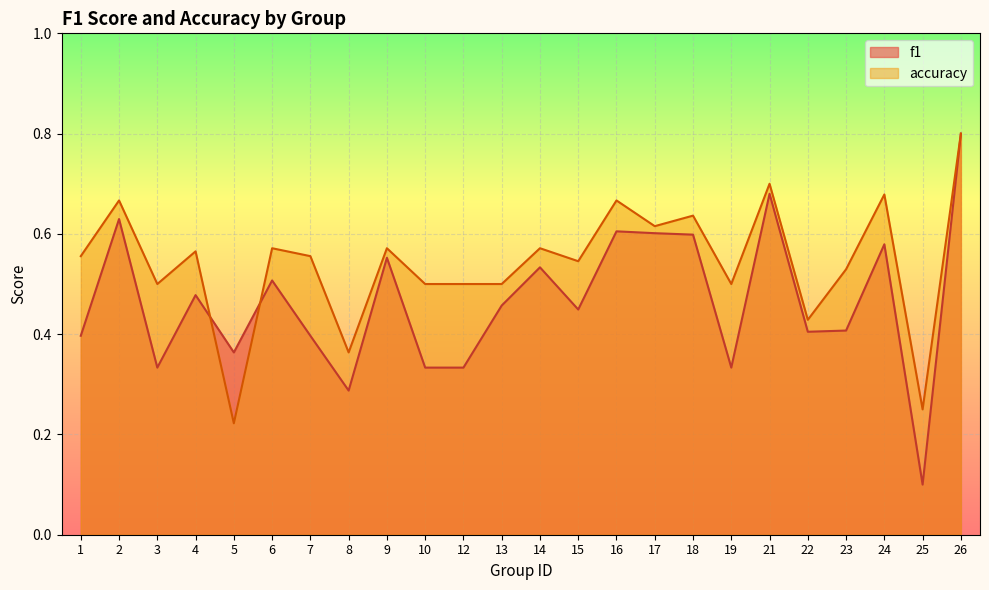

Is it true that f1 equals 0.3 at 19?

True